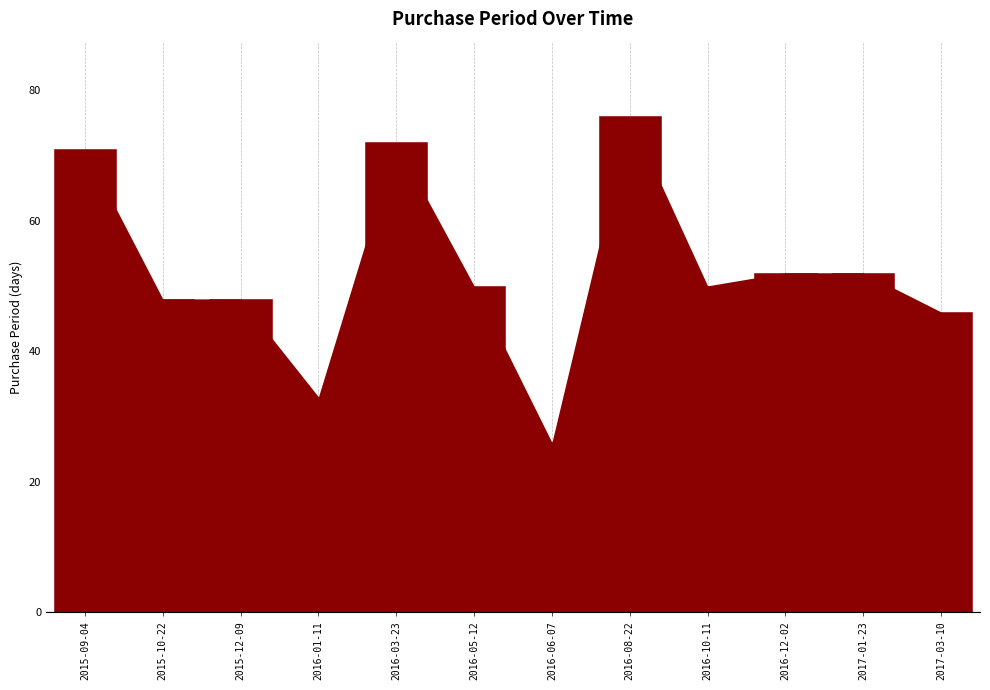

True or false: the data shows 52 at 2017-01-23.

True